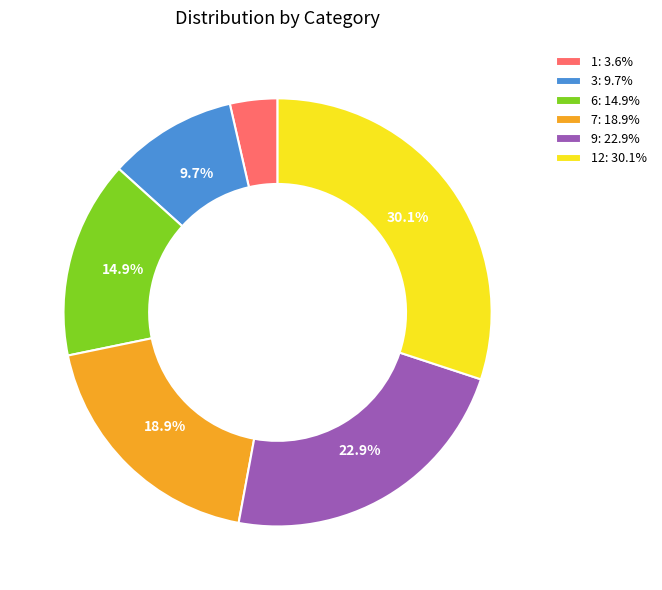

Between 6: 14.9% and 9: 22.9%, which is larger?

9: 22.9%